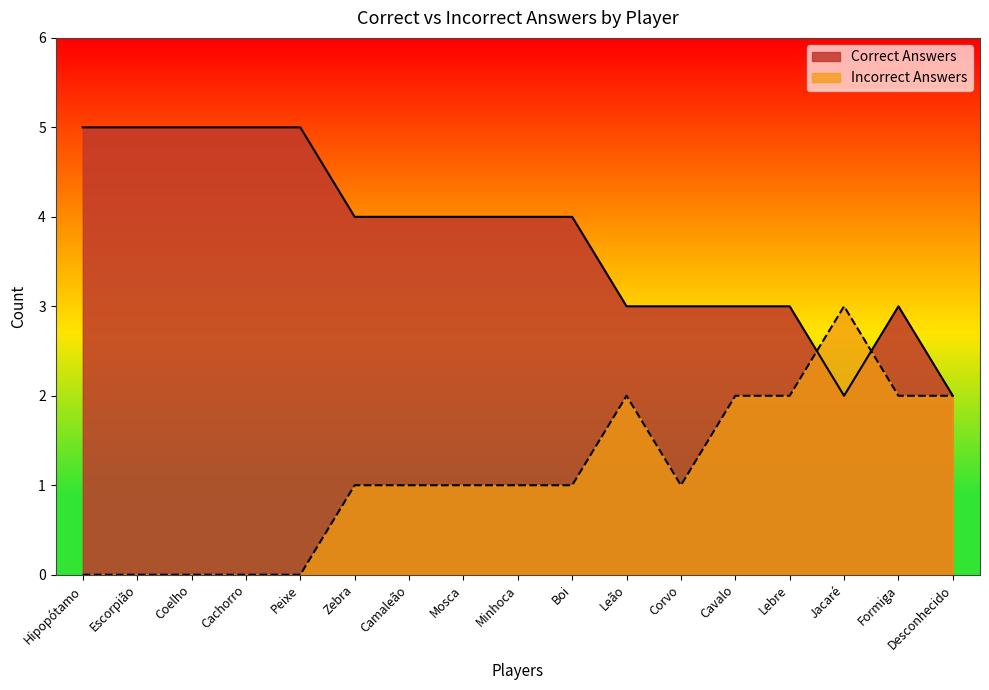

What is the label of the 17th point from the right?

Hipopótamo